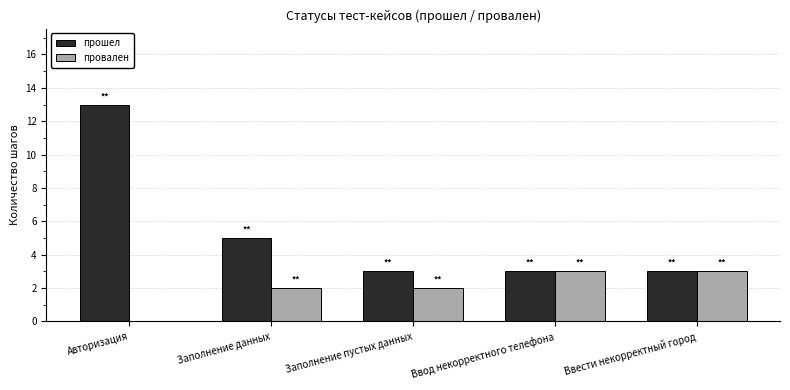

What value does the провален series have at Ввести некорректный город?

3